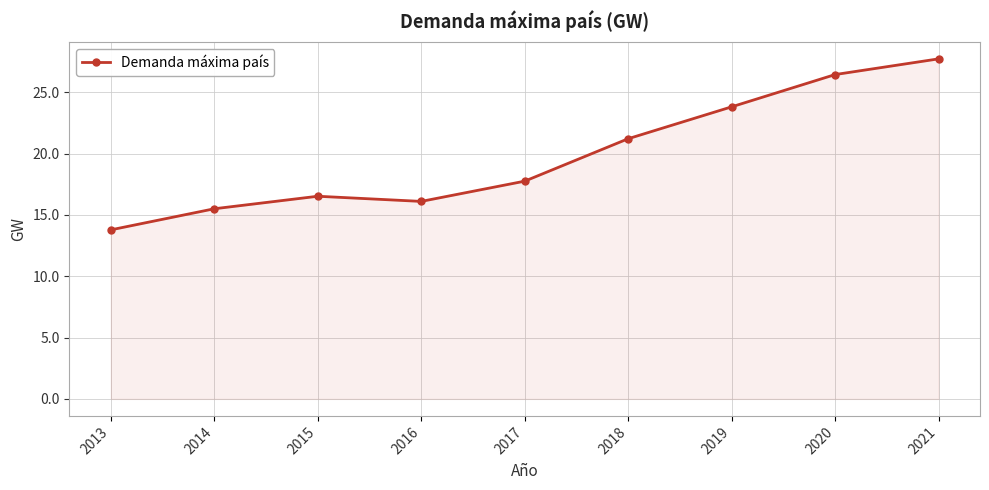

How many lines are shown in the chart?

1